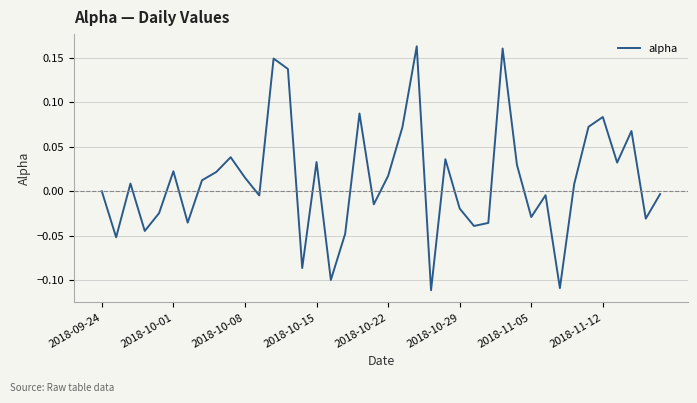

Count the number of categories in the chart.

40